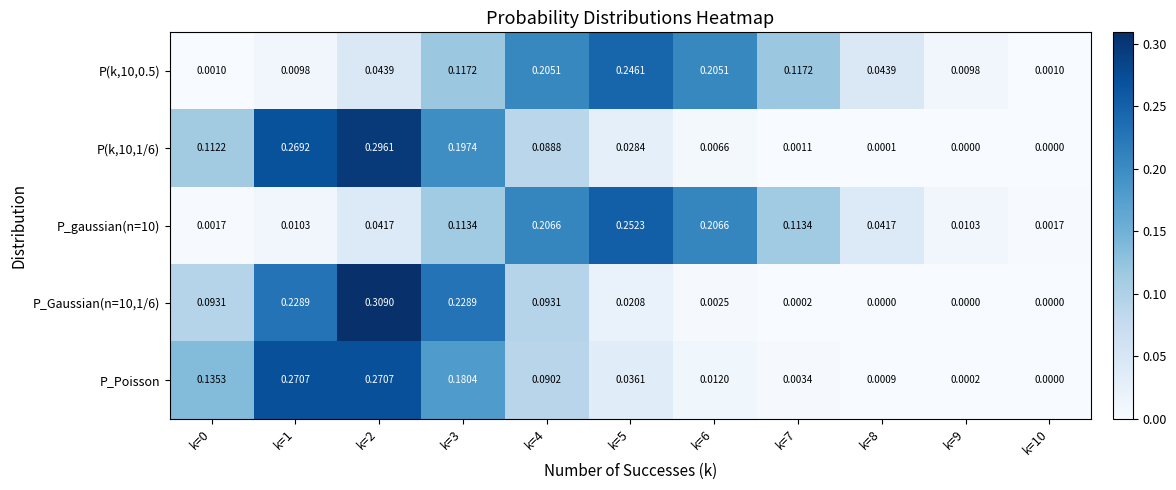

Is the value of P_gaussian(n=10) at k=1 greater than the value of P_Gaussian(n=10,1/6) at k=10?

Yes